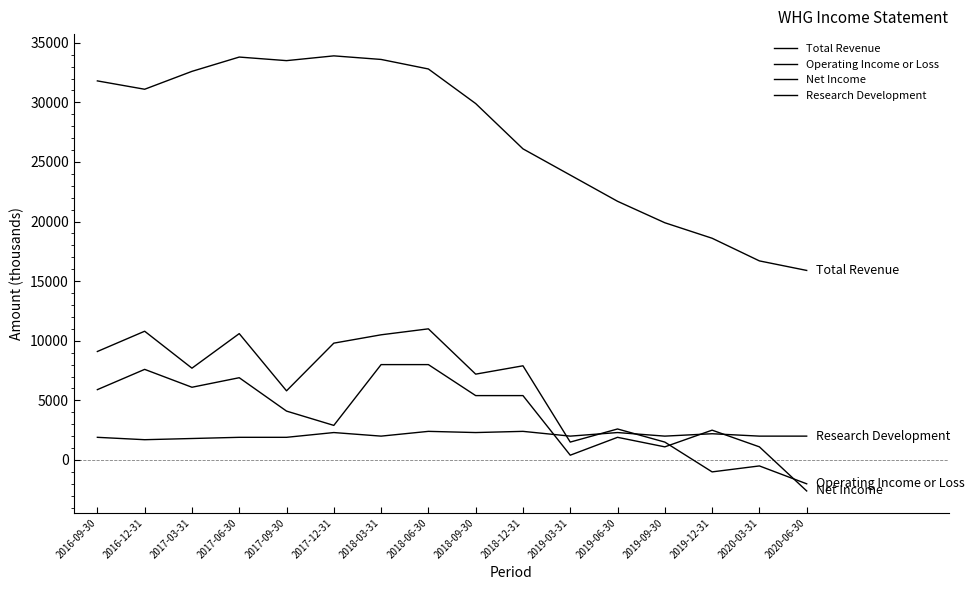

How many lines are shown in the chart?

4